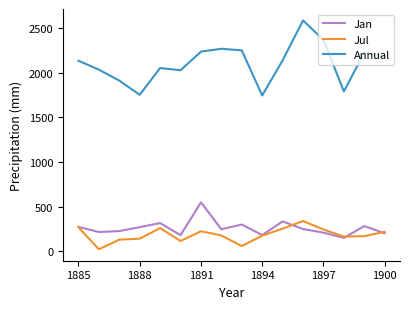

What is the maximum value for Annual?

2588.6